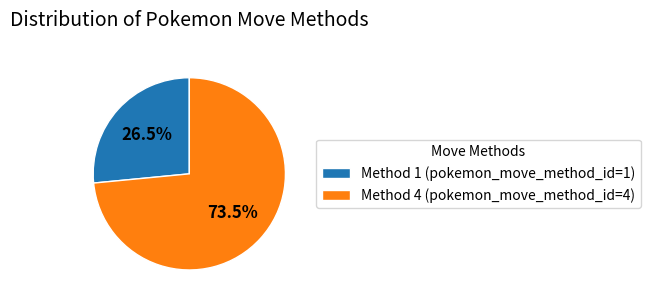

What is the majority slice?

Method 4 (pokemon_move_method_id=4)